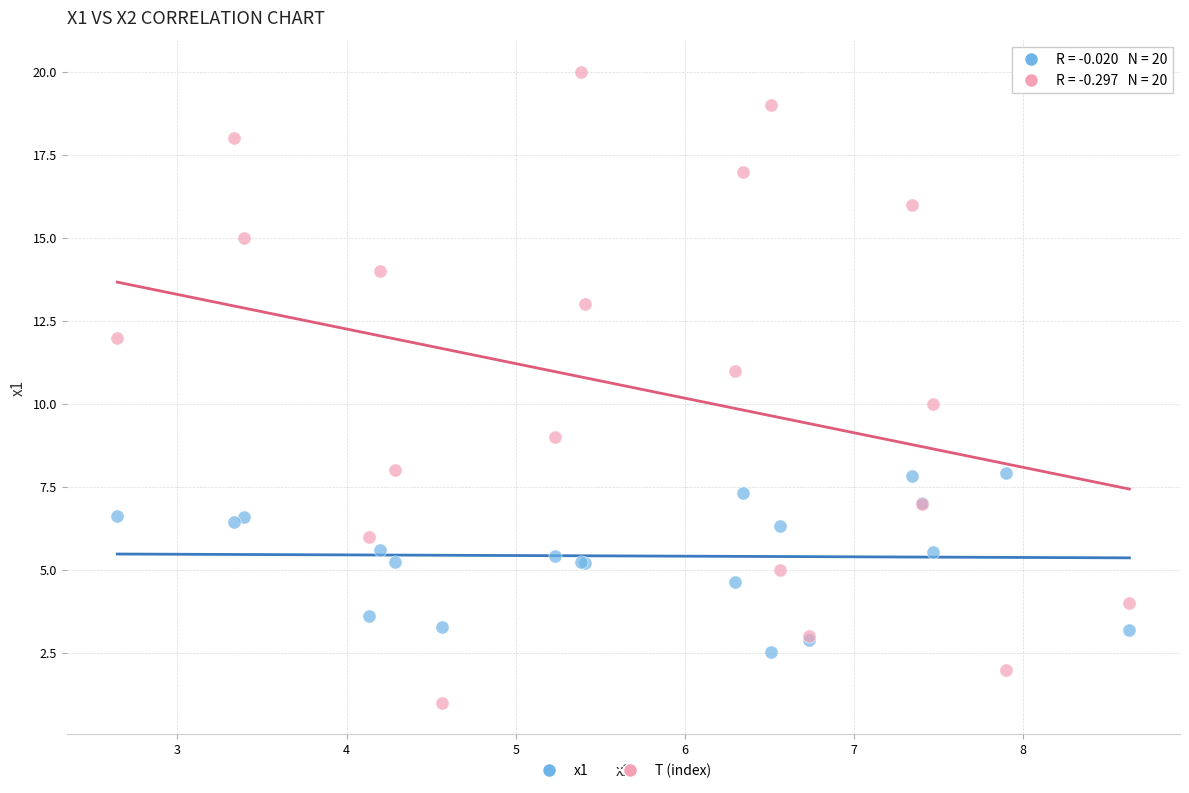

What are all the series names shown in the legend?

x1, T (index)